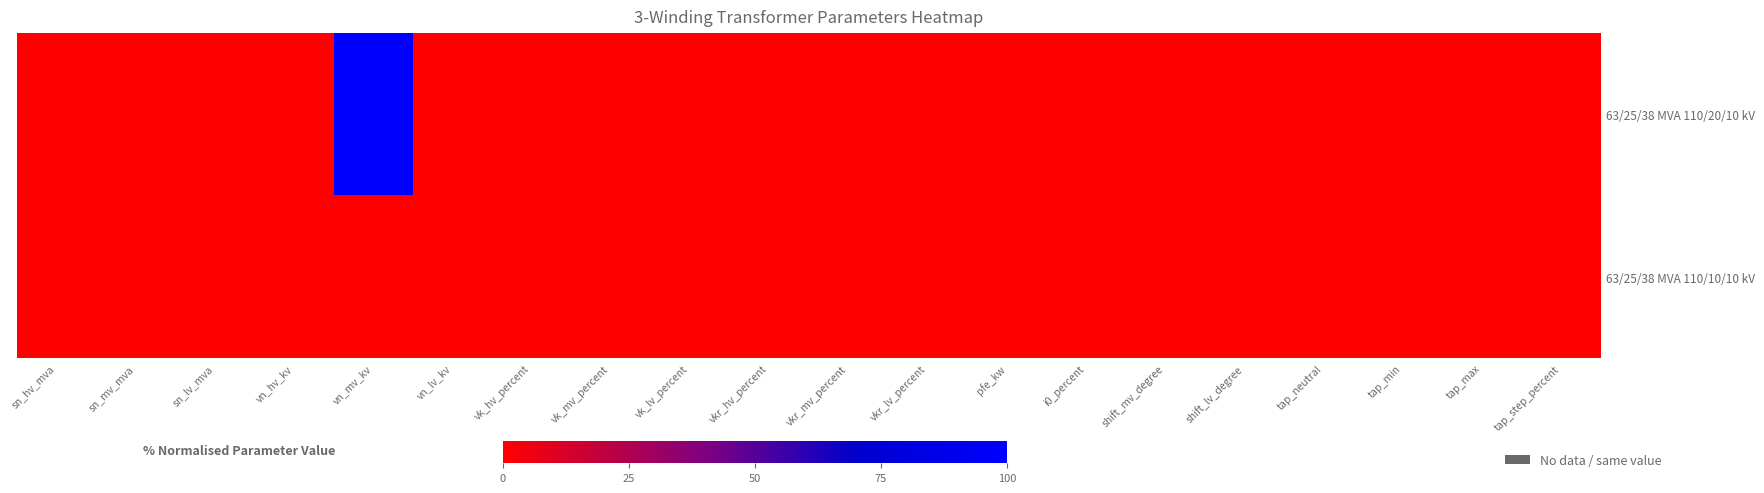

How many series are shown in this chart?

2